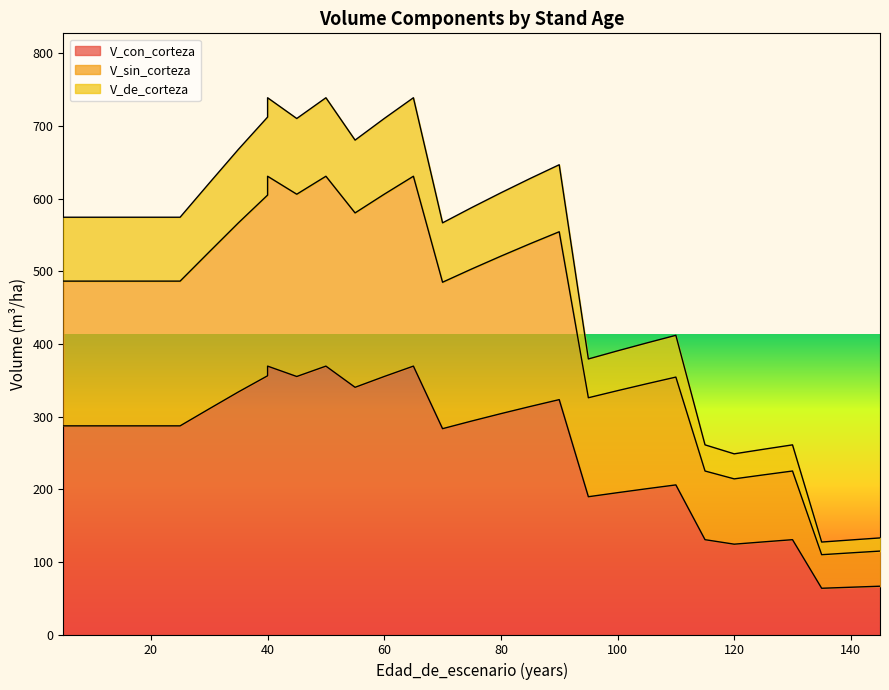

Reading left to right, list all the values displayed in this chart.

V_con_corteza: 287.2	287.2	287.2	287.2	287.2	287.2	310.7	334.0	356.2	369.5	355.2	369.5	340.3	355.2	369.5	283.4	293.9	304.0	313.9	323.4	189.7	195.2	200.7	205.9	130.5	124.3	127.5	130.5	63.6	65.1	66.5
V_sin_corteza: 486.5	486.5	486.5	486.5	486.5	486.5	526.8	566.8	604.9	630.9	606.1	630.9	580.4	606.1	630.9	485.0	503.2	520.9	537.9	554.5	325.9	335.7	345.1	354.4	225.1	214.2	219.7	225.1	109.9	112.4	114.8
V_de_corteza: 574.5	574.5	574.5	574.5	574.5	574.5	621.4	667.9	712.3	738.9	710.4	738.9	680.6	710.4	738.9	566.7	587.8	608.1	627.7	646.7	379.3	390.5	401.3	411.9	261.1	248.7	255.0	261.1	127.3	130.2	133.0